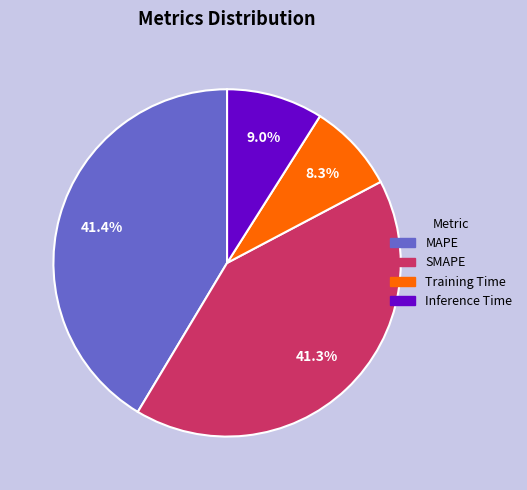

To the nearest percent, what is the combined percentage of SMAPE and Inference Time?

50%